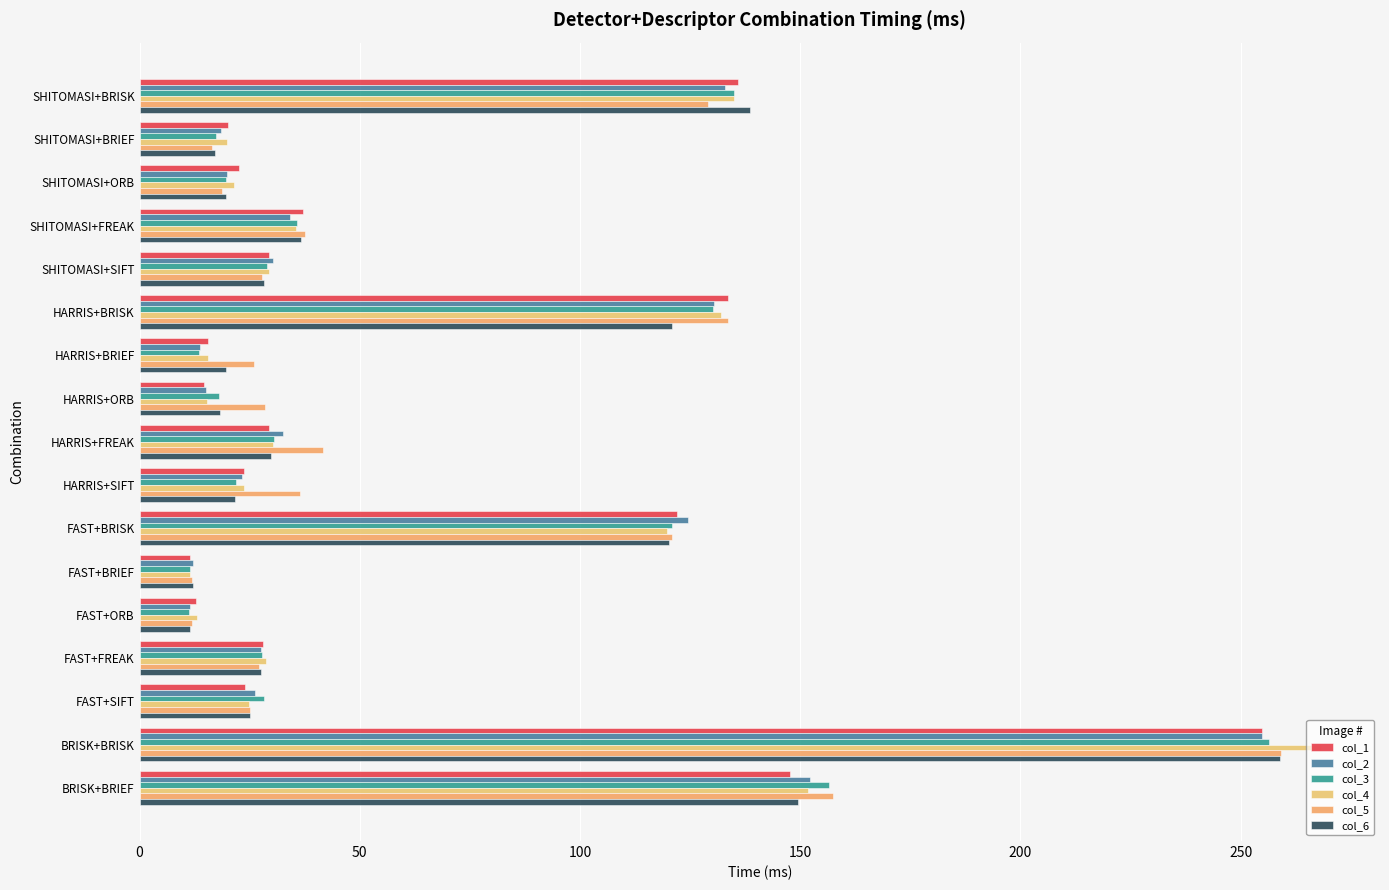

How many values in the col_1 series are below 27?

8